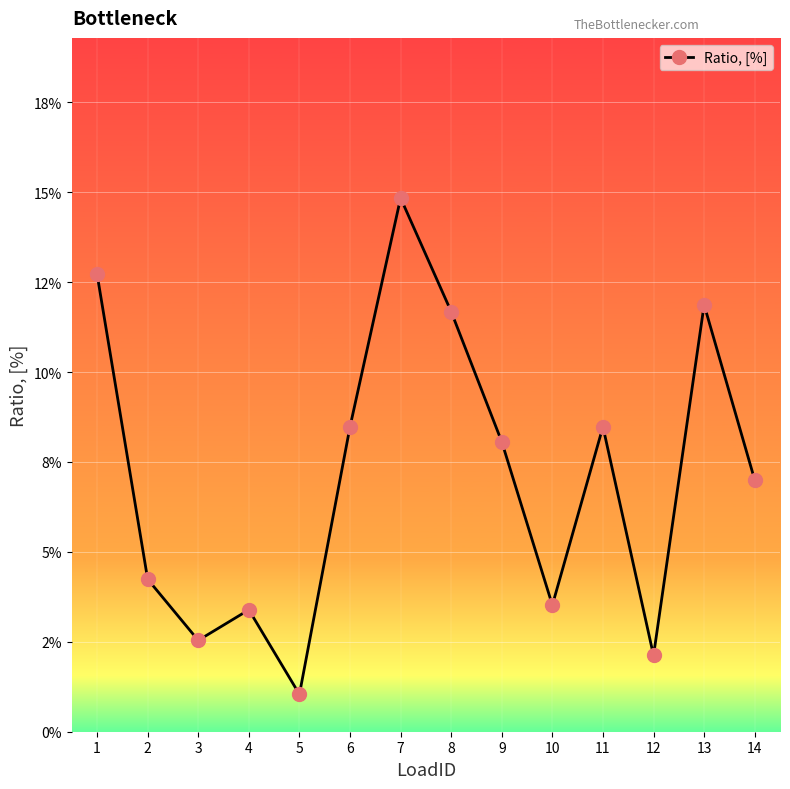

Between 13 and 7, which is larger?

7